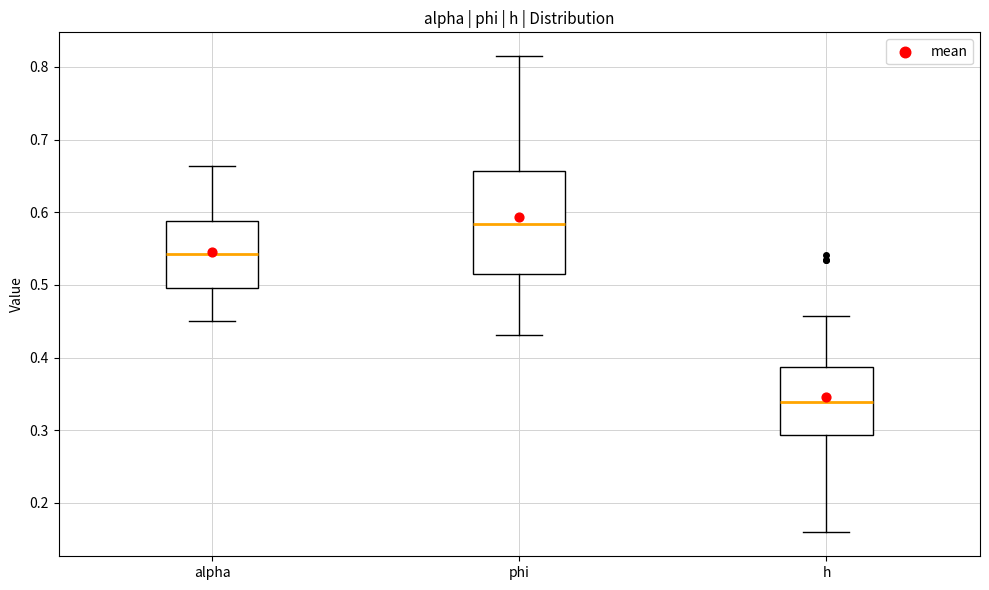

Which box is the tallest, from its lower edge to its upper edge?

phi